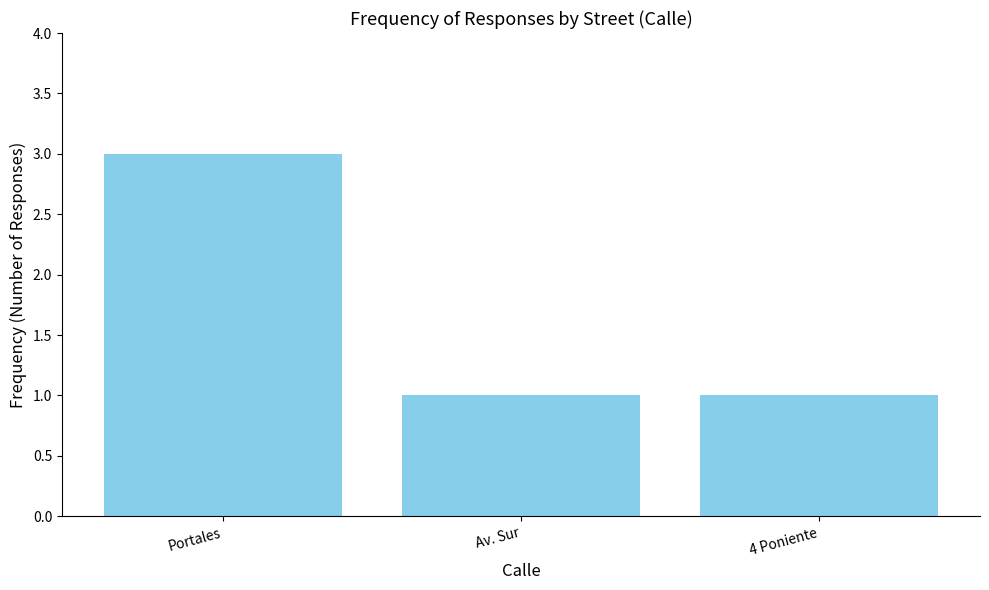

Reading left to right, extract all data points from this chart.

3	1	1